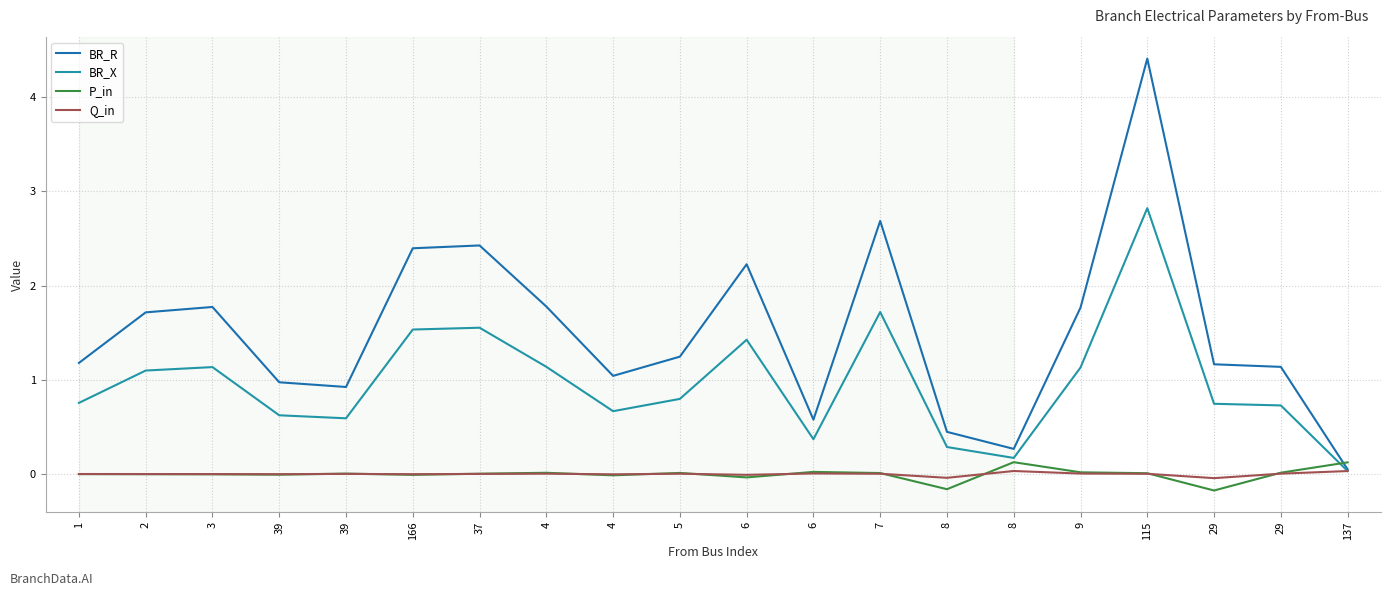

Is this an area chart (filled region under the line)?

No